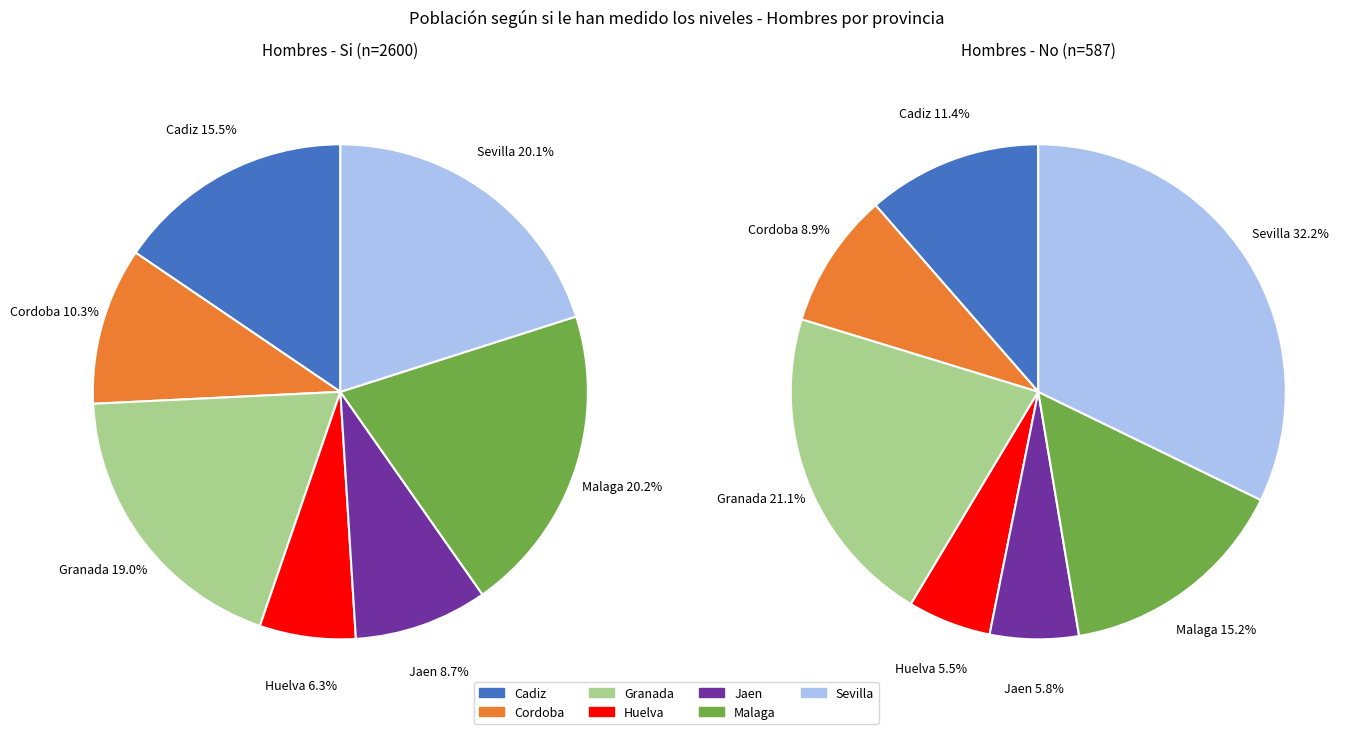

How many slices are in this pie chart?

7